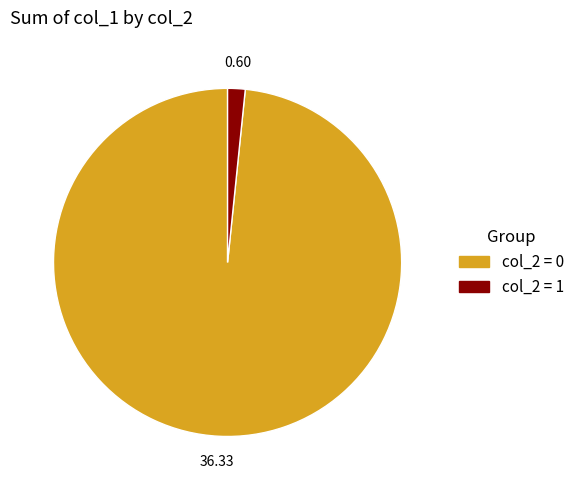

Which has a higher value, col_2 = 0 or col_2 = 1?

col_2 = 0